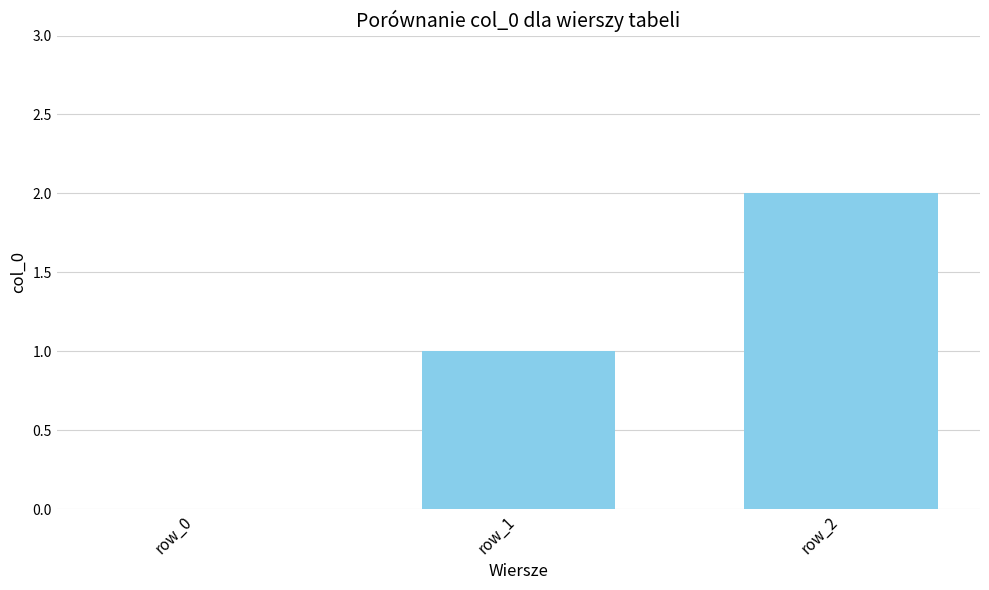

The value at row_2 is 2. True or false?

True